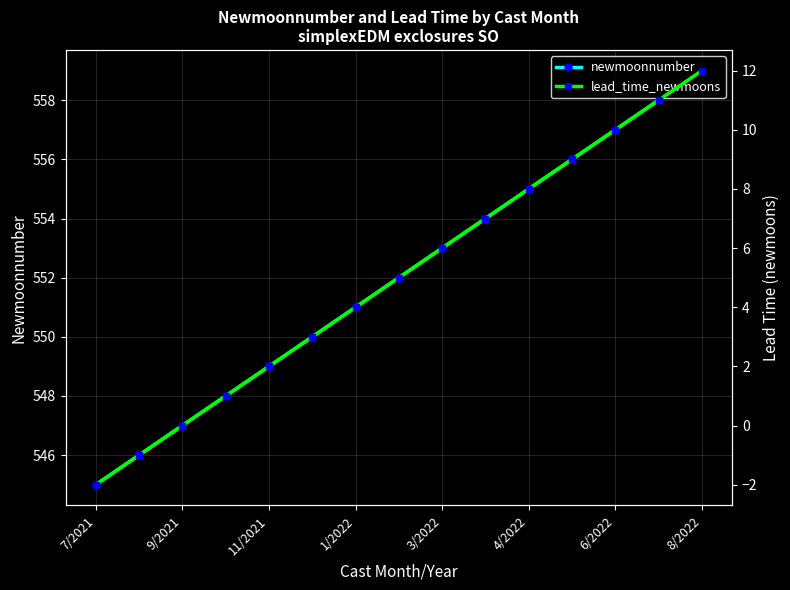

What is the value of the newmoonnumber point at the 10th from the left?

554